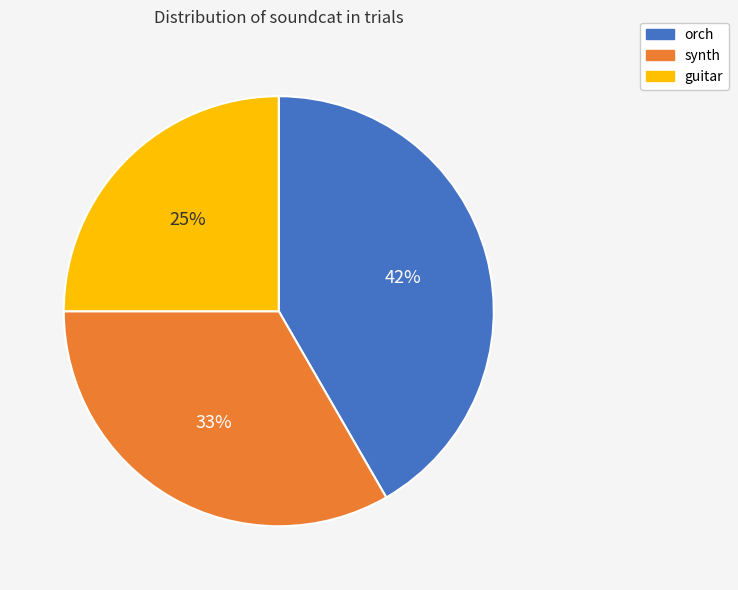

What is the ratio of the value at synth to the value at orch?

0.8